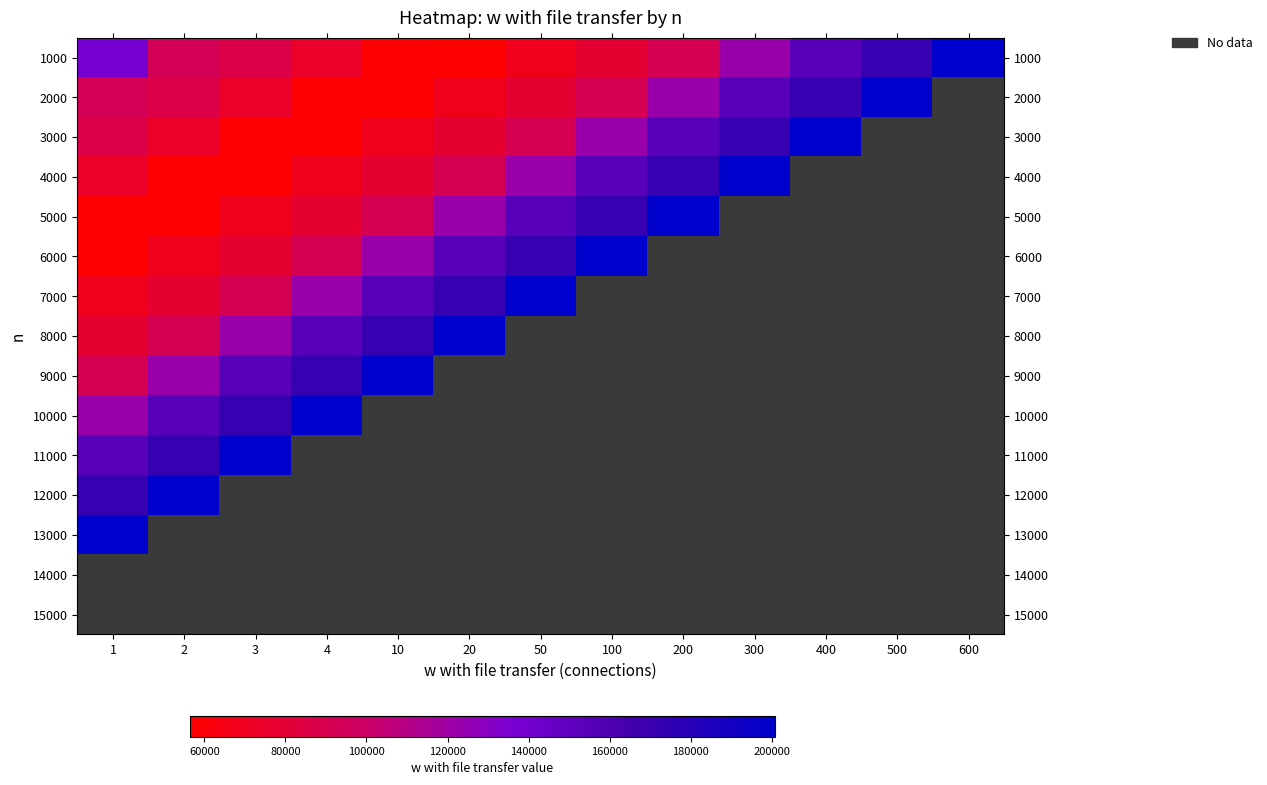

The 9000 series shows 171052.0 at 4. True or false?

True